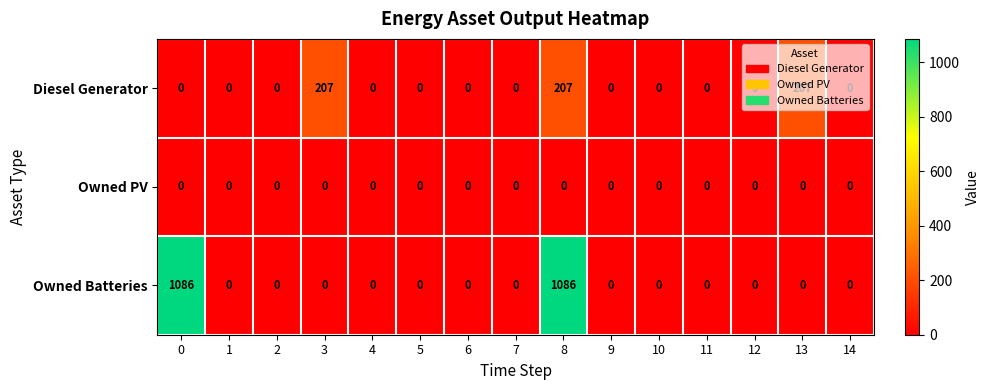

What is the average value of the Diesel Generator series?

41